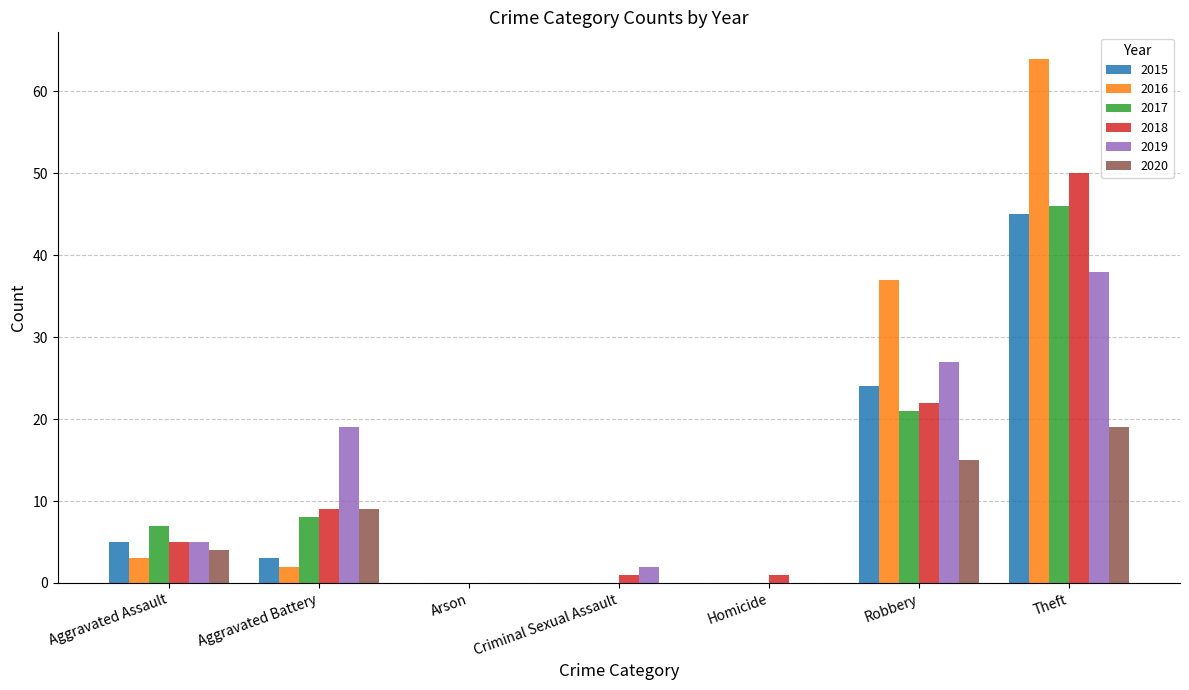

What is the sum of the 2017 values at Robbery and Aggravated Battery?

29